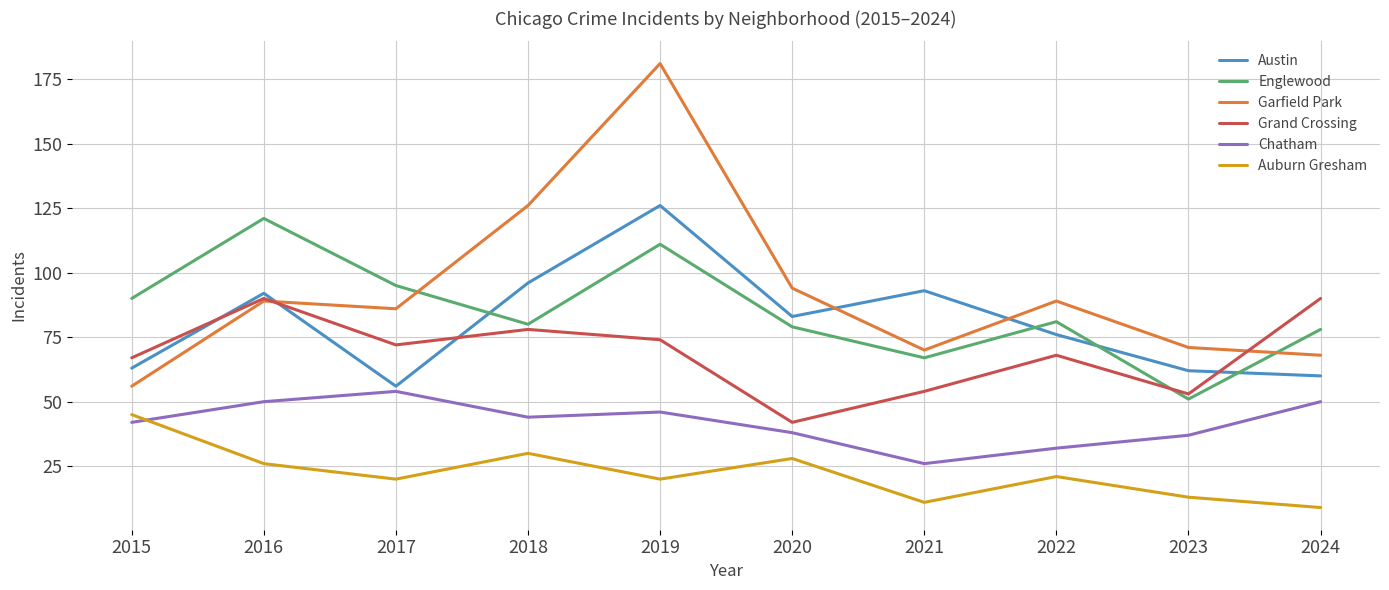

Where is the first local minimum for Chatham?

2018